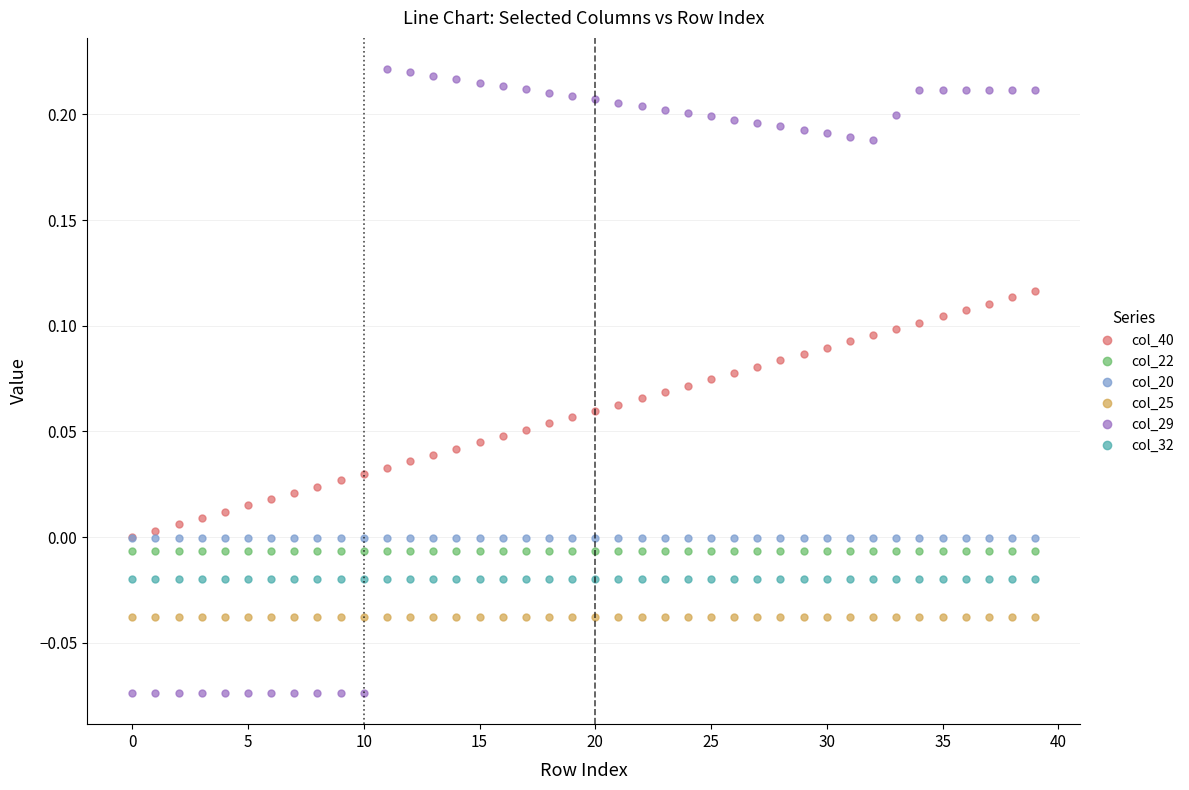

Which series has the largest range (max minus min)?

col_29